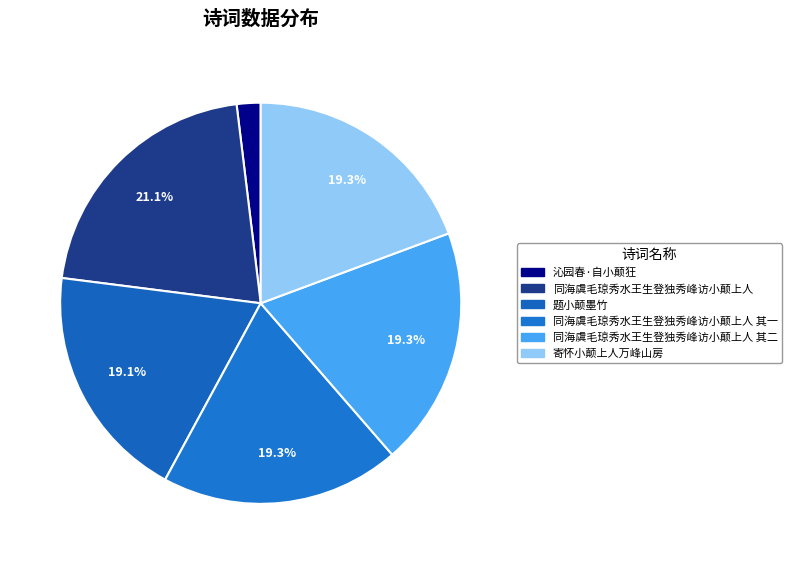

How many segments does this pie chart have?

6